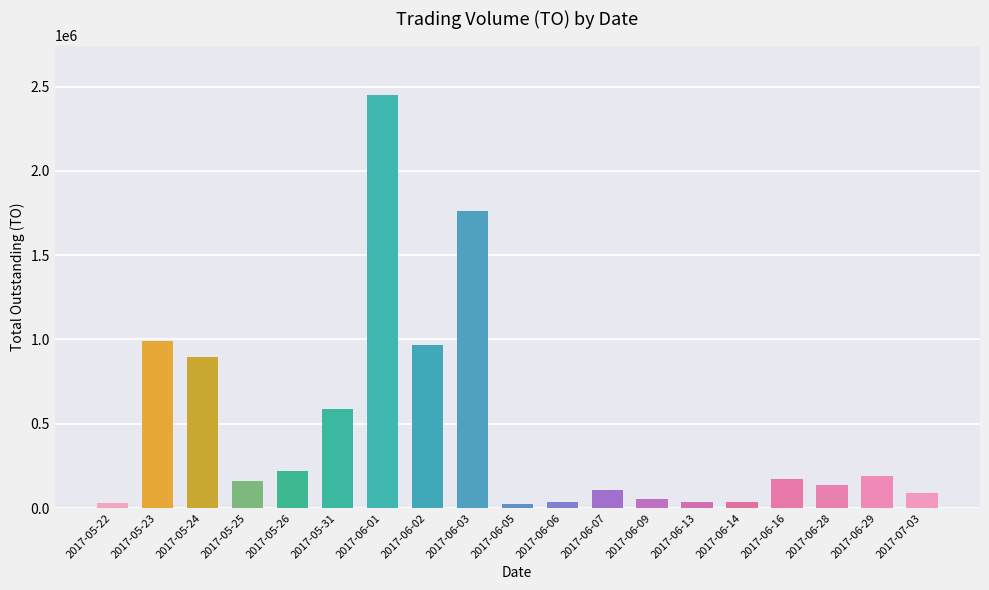

What is the ratio of the value at 2017-05-24 to the value at 2017-05-26?

4.1